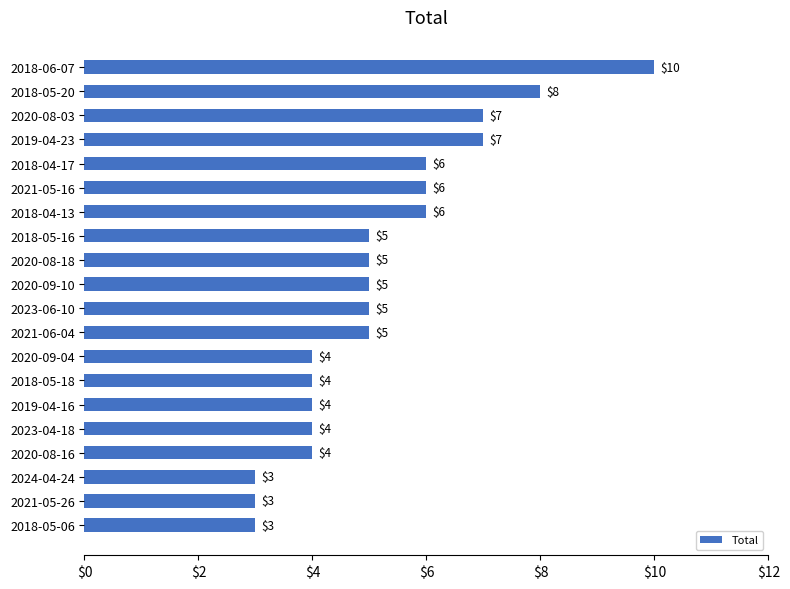

Approximately how many times larger is the value at 2024-04-24 compared to 2018-05-06?

1.0